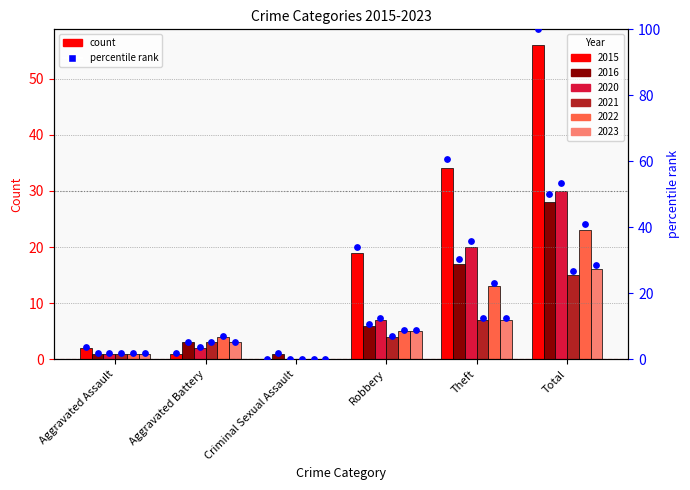

Which series reaches the maximum Y coordinate?

2015